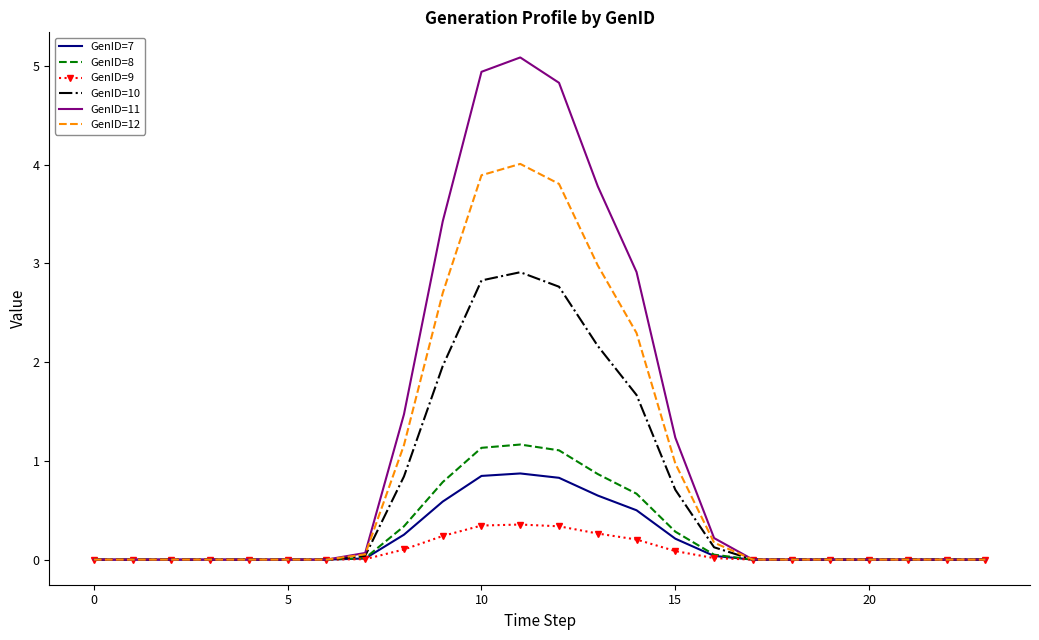

Which series has the largest range (max minus min)?

GenID=11